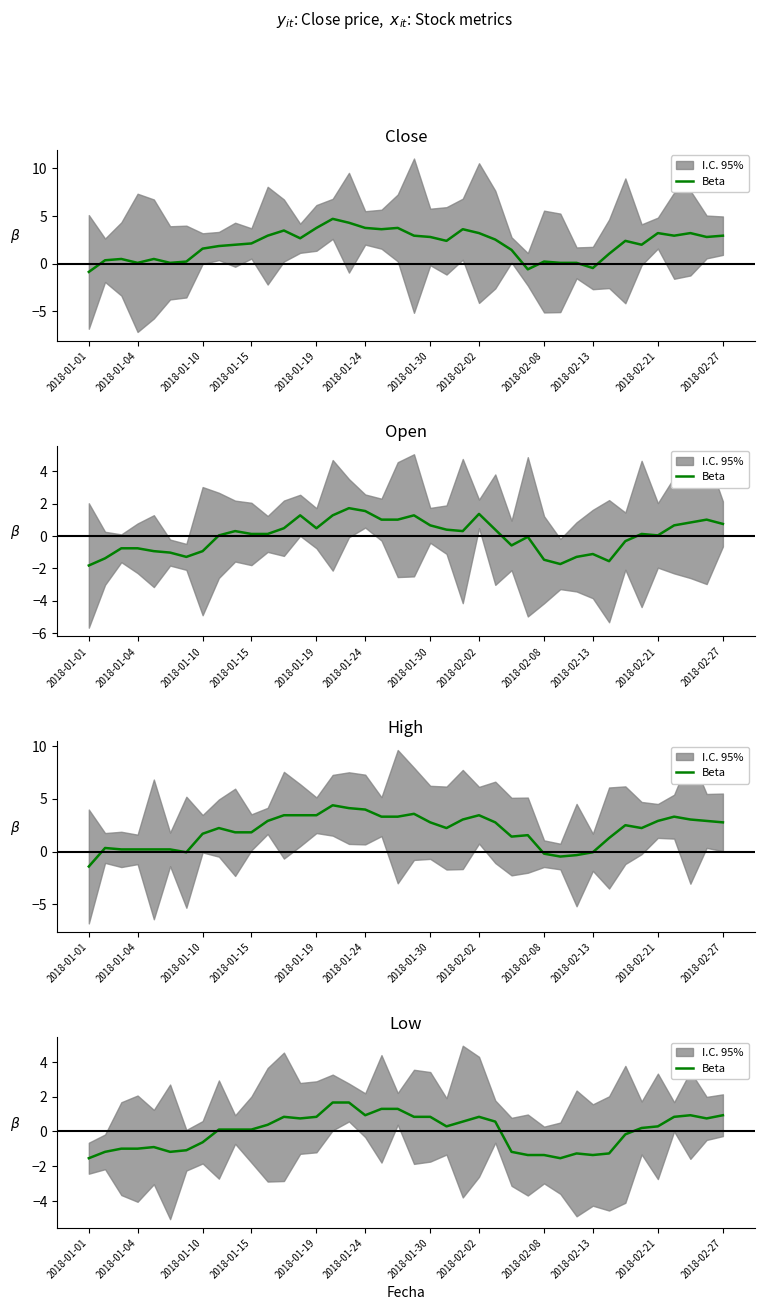

How many values are below zero?

16